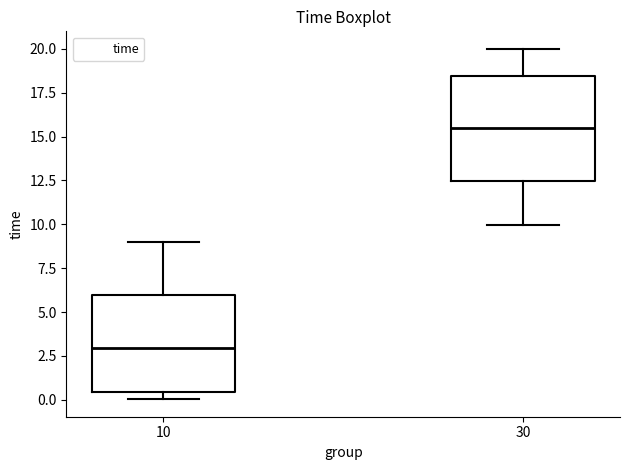

Comparing the boxes themselves (not the whiskers), which one is the tallest?

30